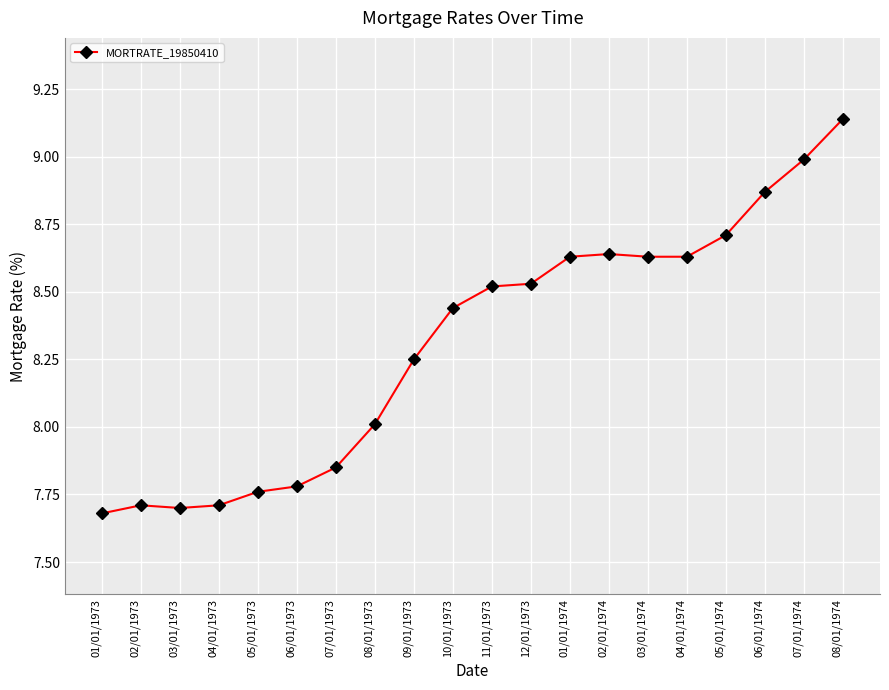

How many series are shown in this chart?

1